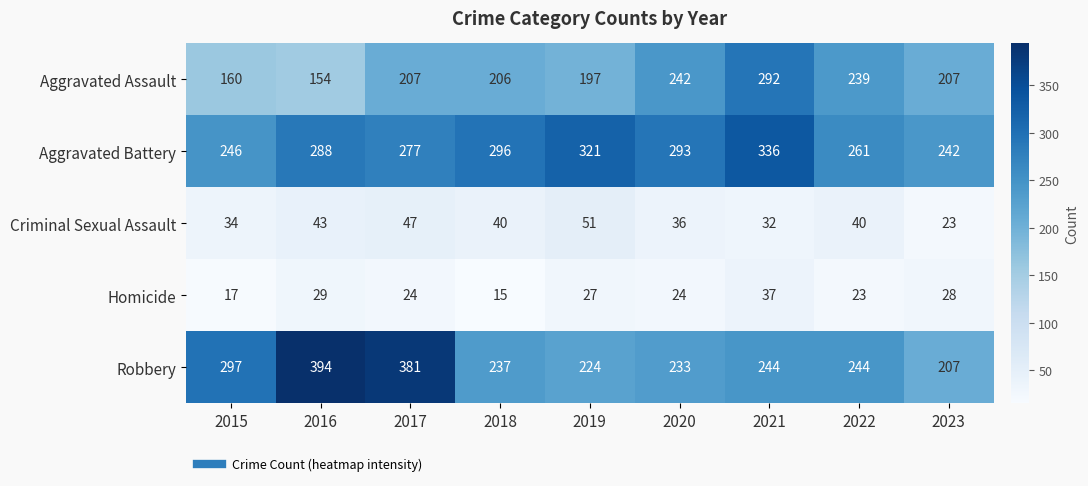

What is the average value of the Aggravated Assault series?

212